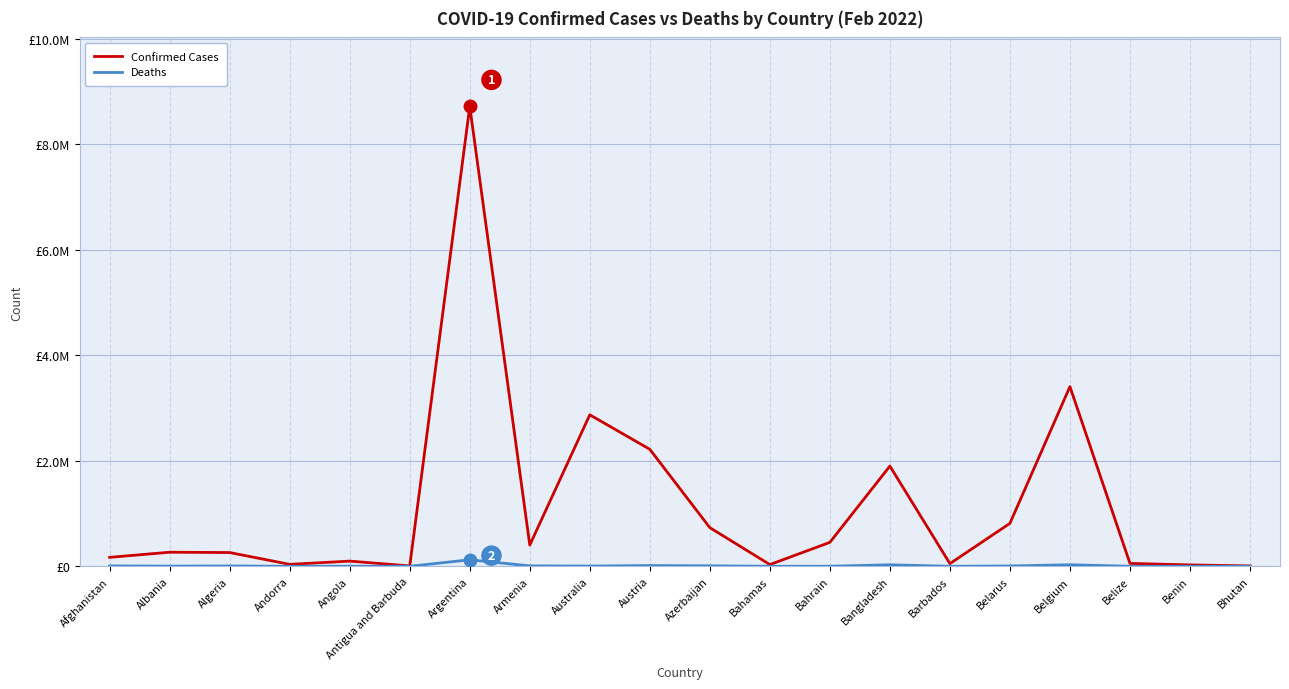

Which category has the highest value across all series?

Argentina